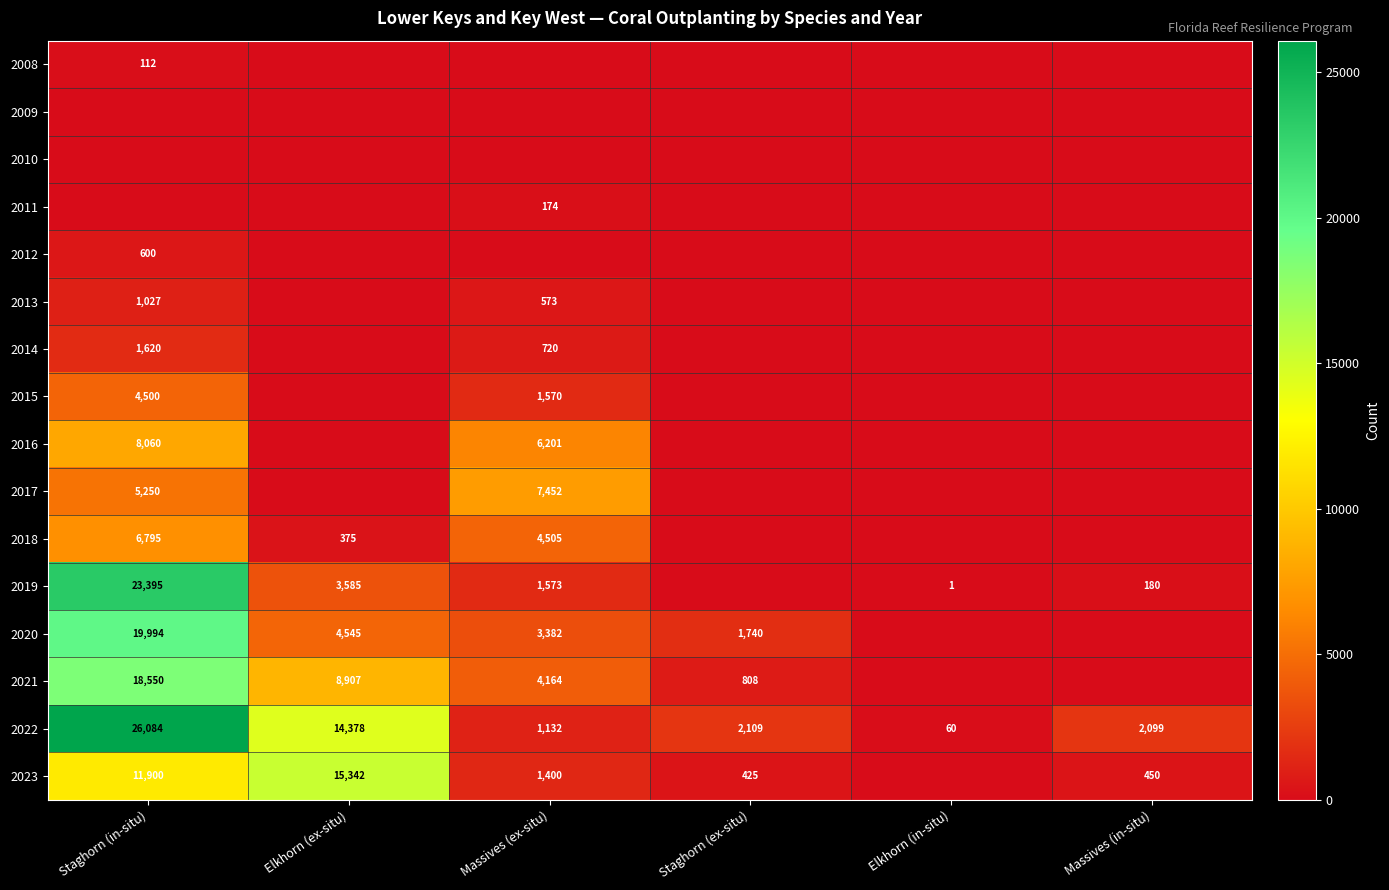

What is the sum of all 2022 values?

45862